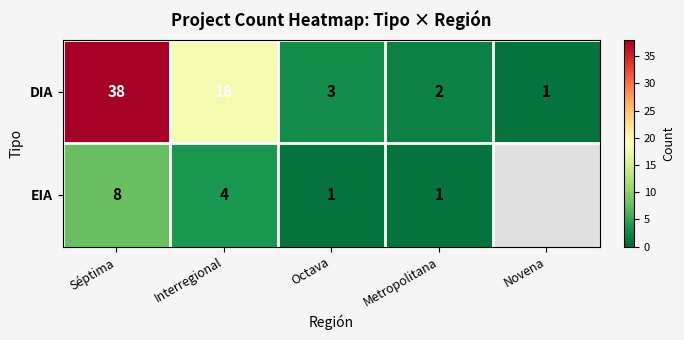

At which label does DIA reach its peak?

Séptima